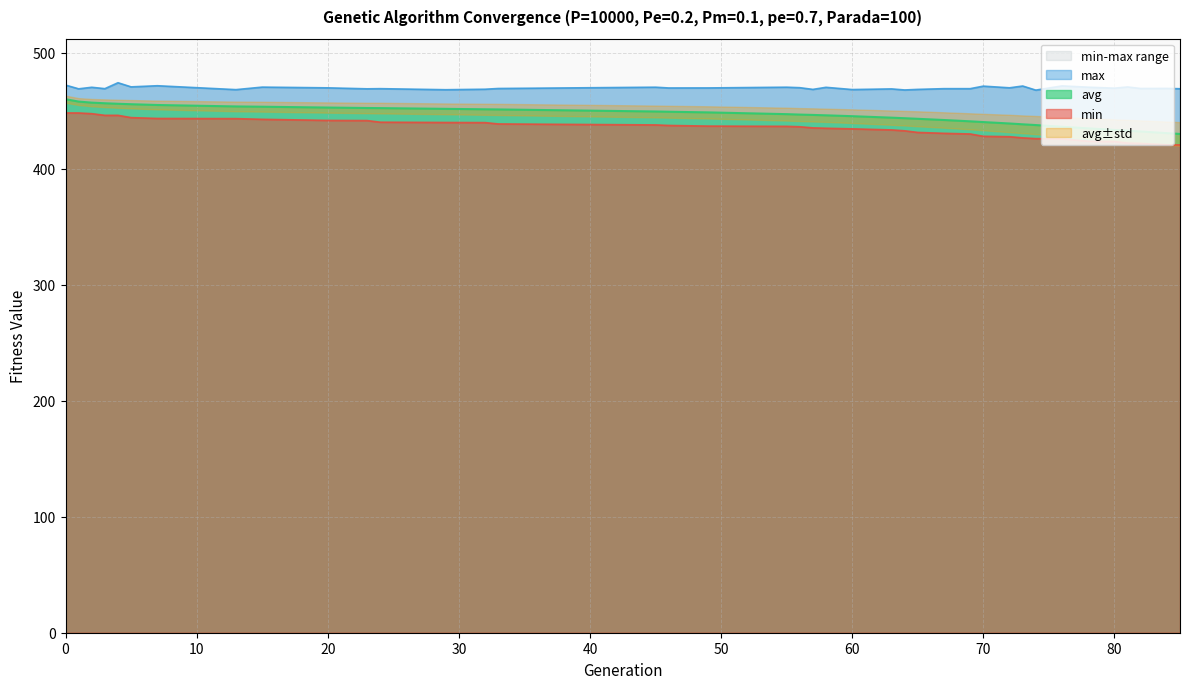

True or false: avg has a value of 438.2 at 73.

True